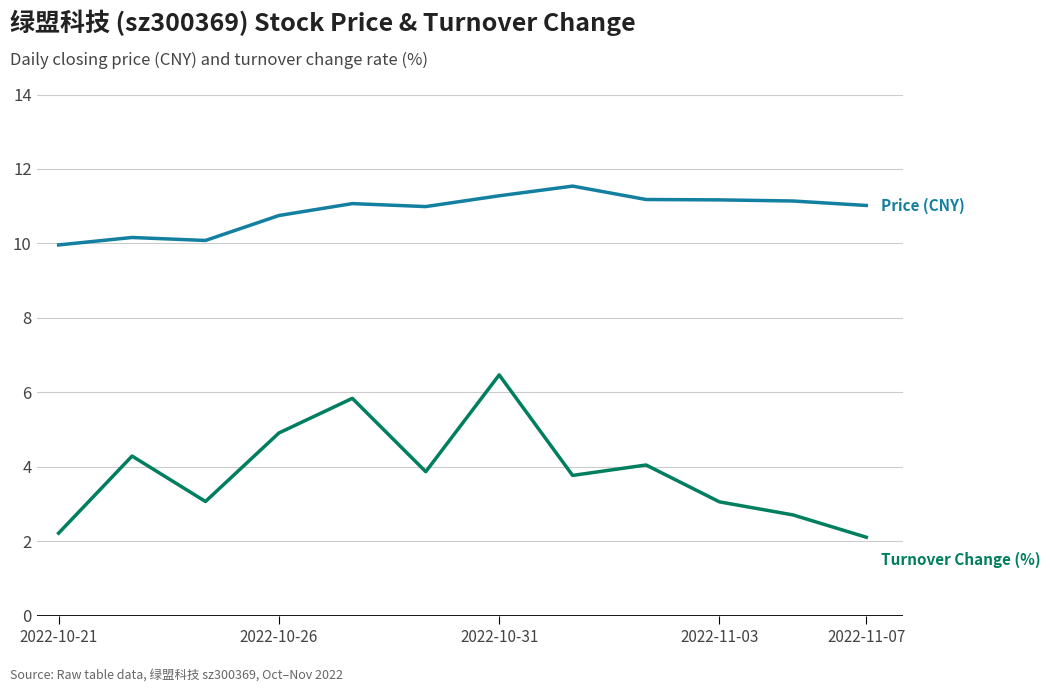

What is the greatest value displayed?

11.5